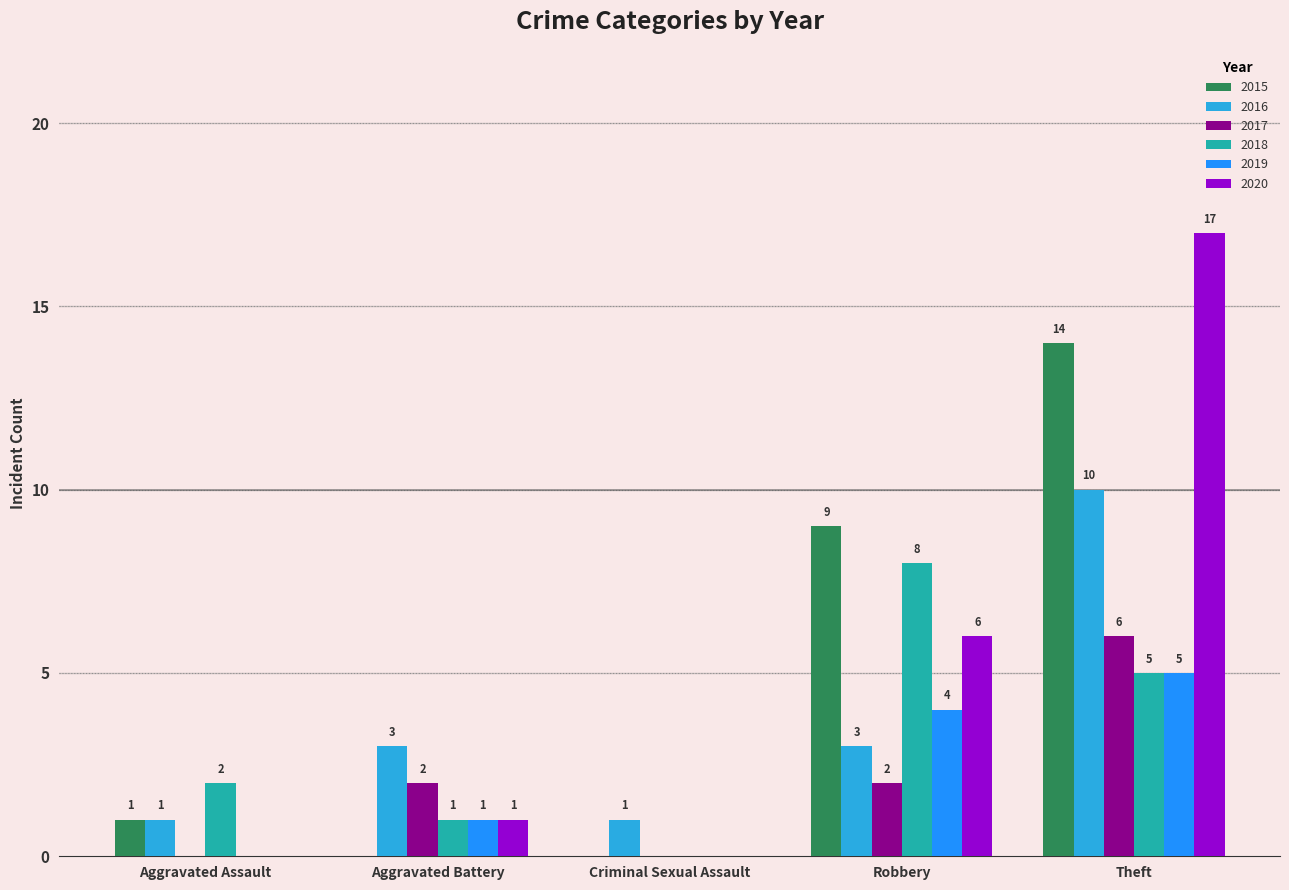

What is the sum of the 2015 values at Robbery and Theft?

23